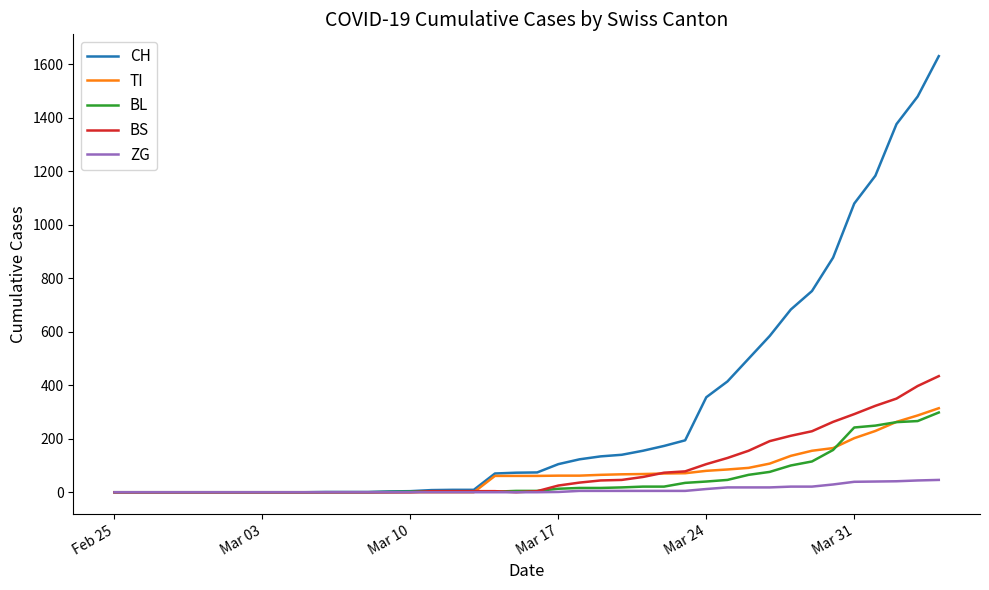

Which series ends up on top after the final intersection of BL and TI?

TI